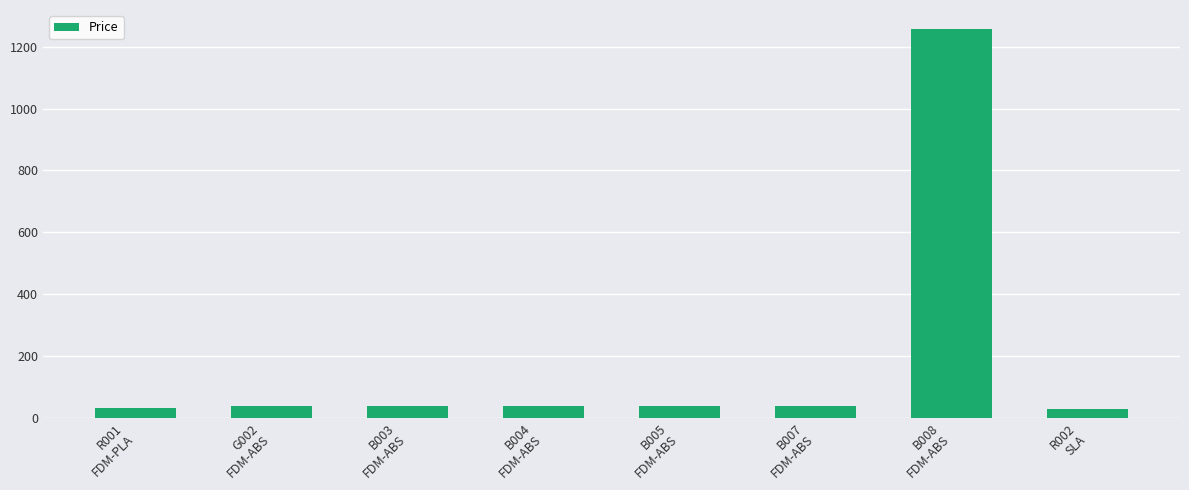

What is the difference between the maximum and minimum values?

1229.5